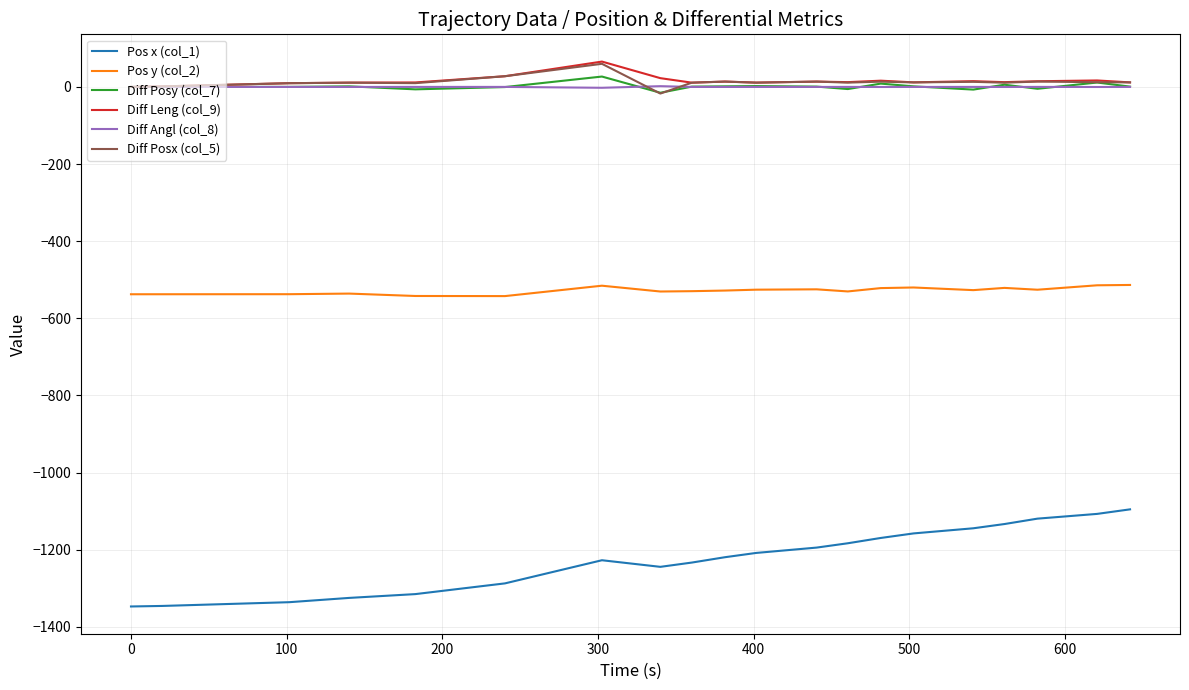

What is the minimum value shown in the chart?

-1347.2